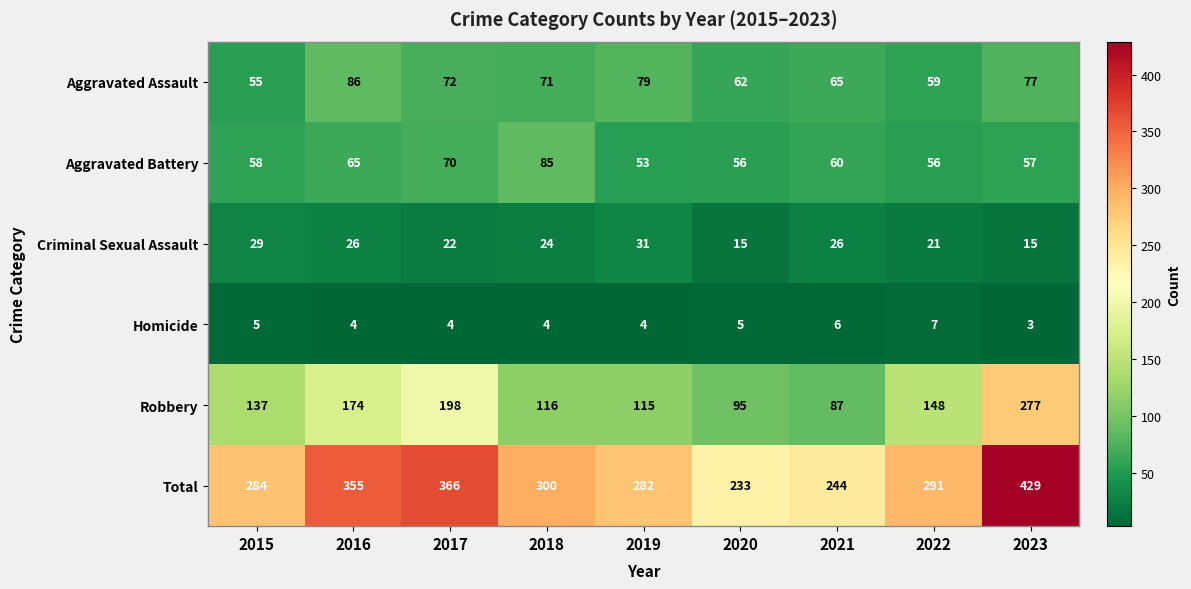

Count the number of data series in this chart.

6